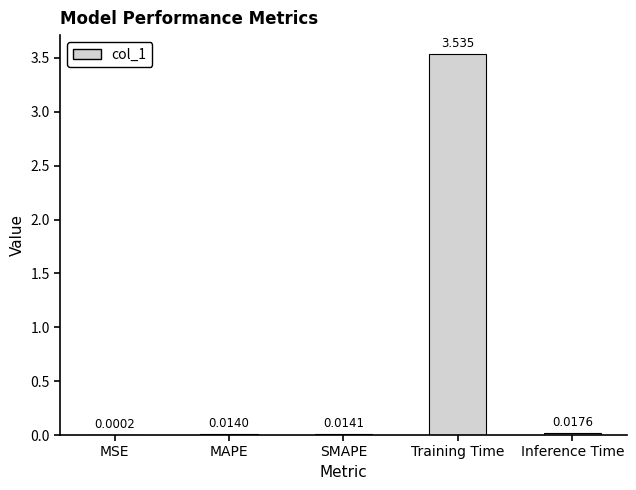

At which category does the chart reach its peak across all series?

Training Time